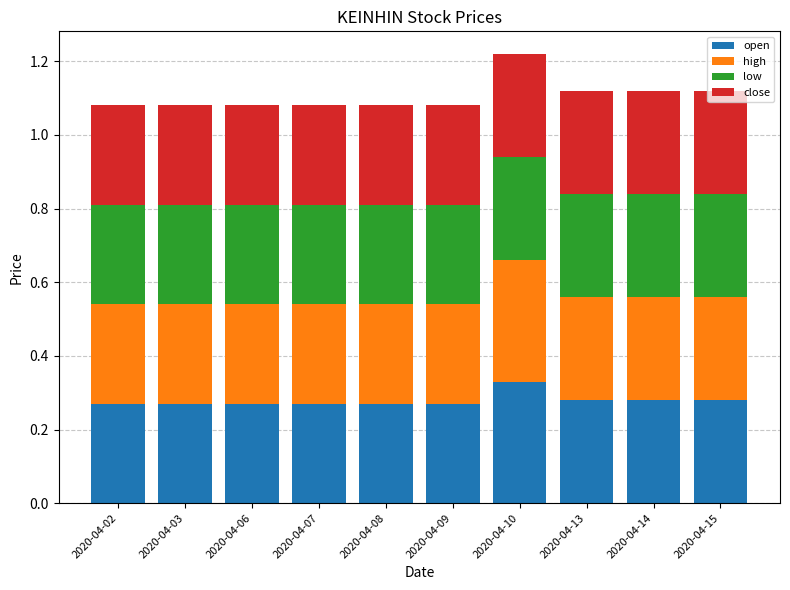

At which label does open reach its peak?

2020-04-10